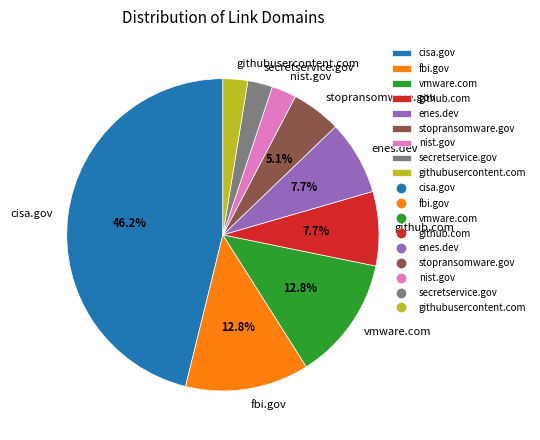

To the nearest percent, what is the difference between the vmware.com and cisa.gov slice percentages?

33%